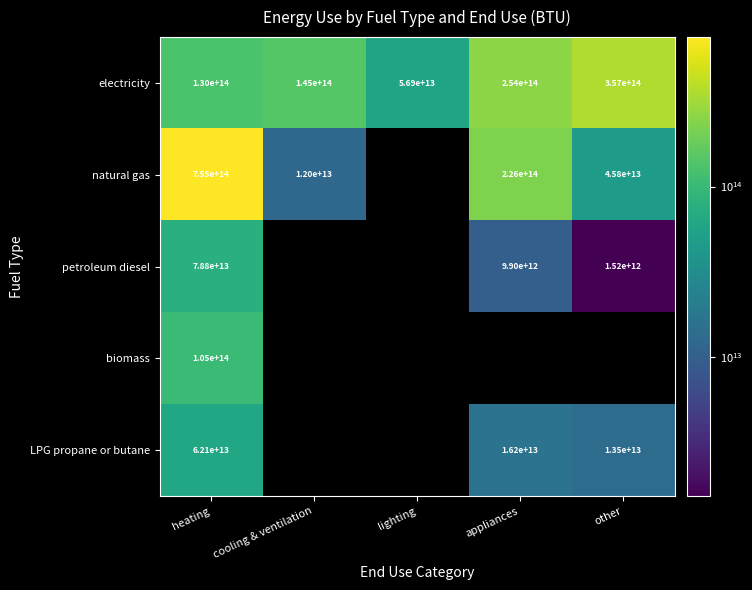

What is the spread (max minus min) of values at heating?

692584365482233.5